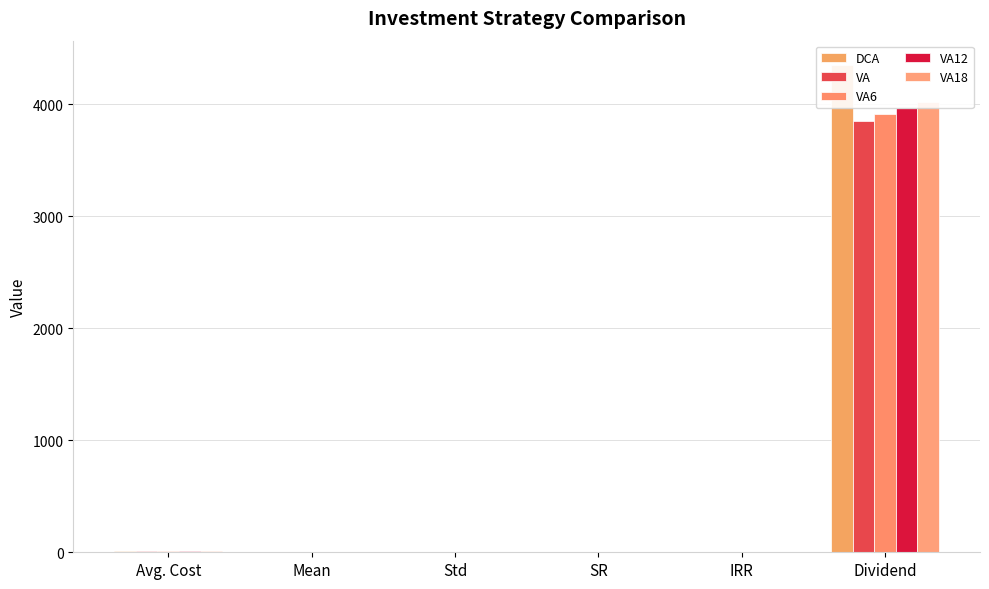

Between Avg. Cost and Mean, which series saw the biggest shift?

DCA